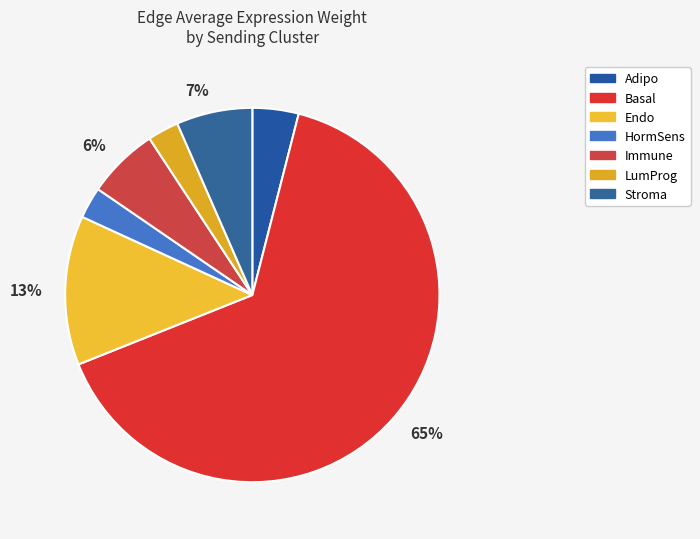

How many slices are in this pie chart?

7